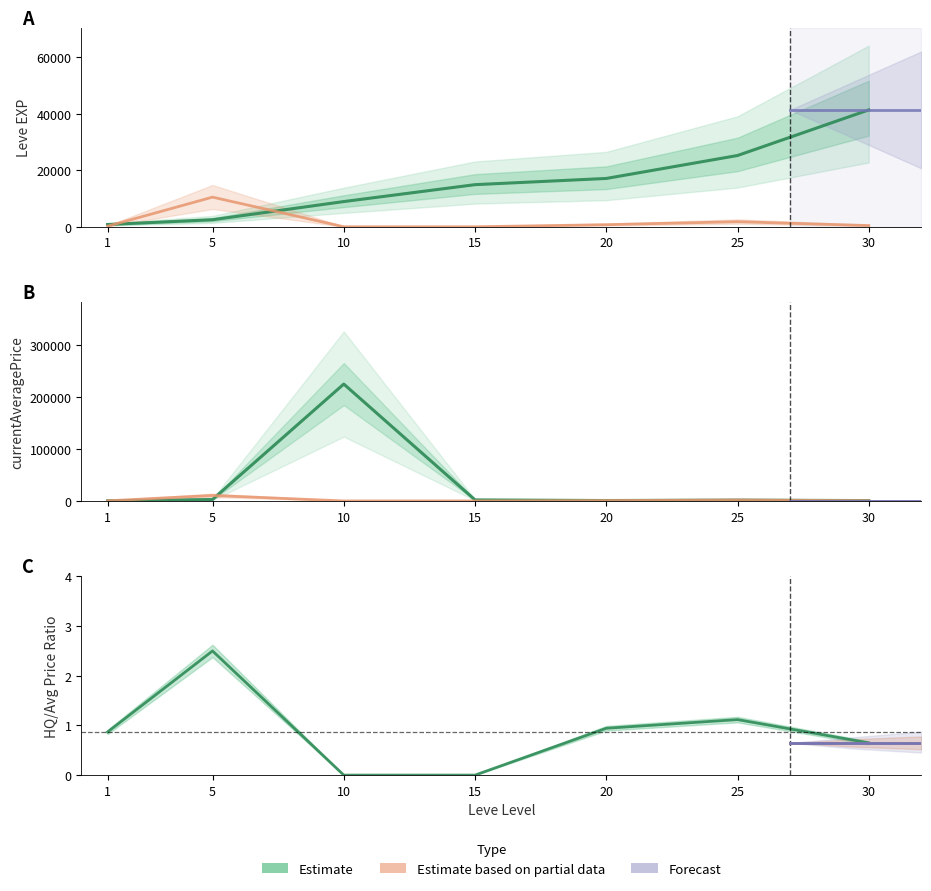

True or false: Estimate and Estimate based on partial data intersect in this chart.

False